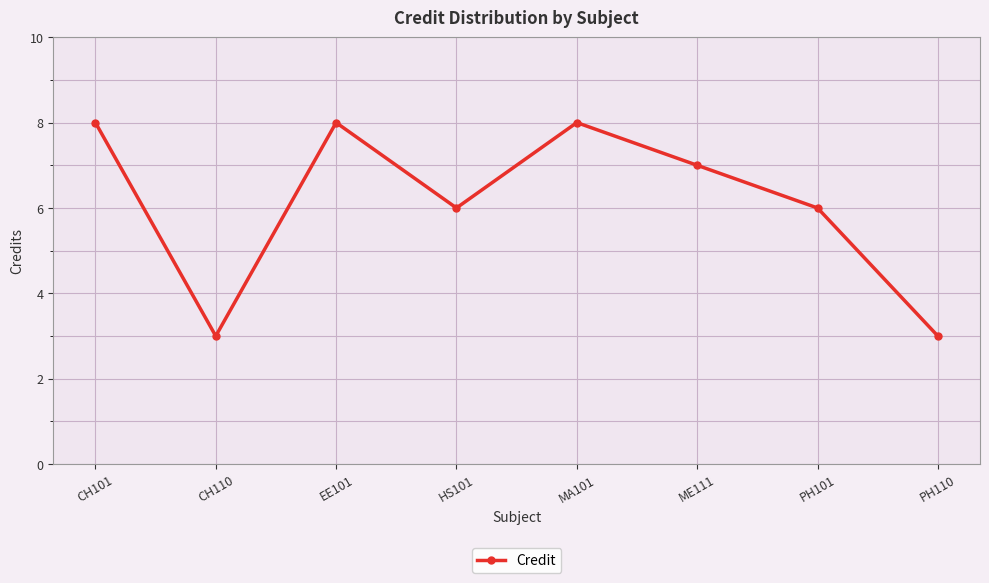

What is the sum of all values?

49